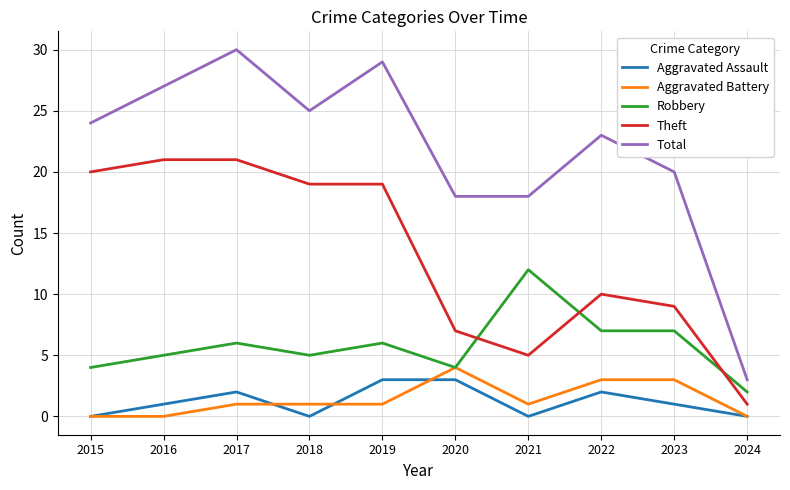

What is the difference between the second highest and minimum values in the Robbery series?

5